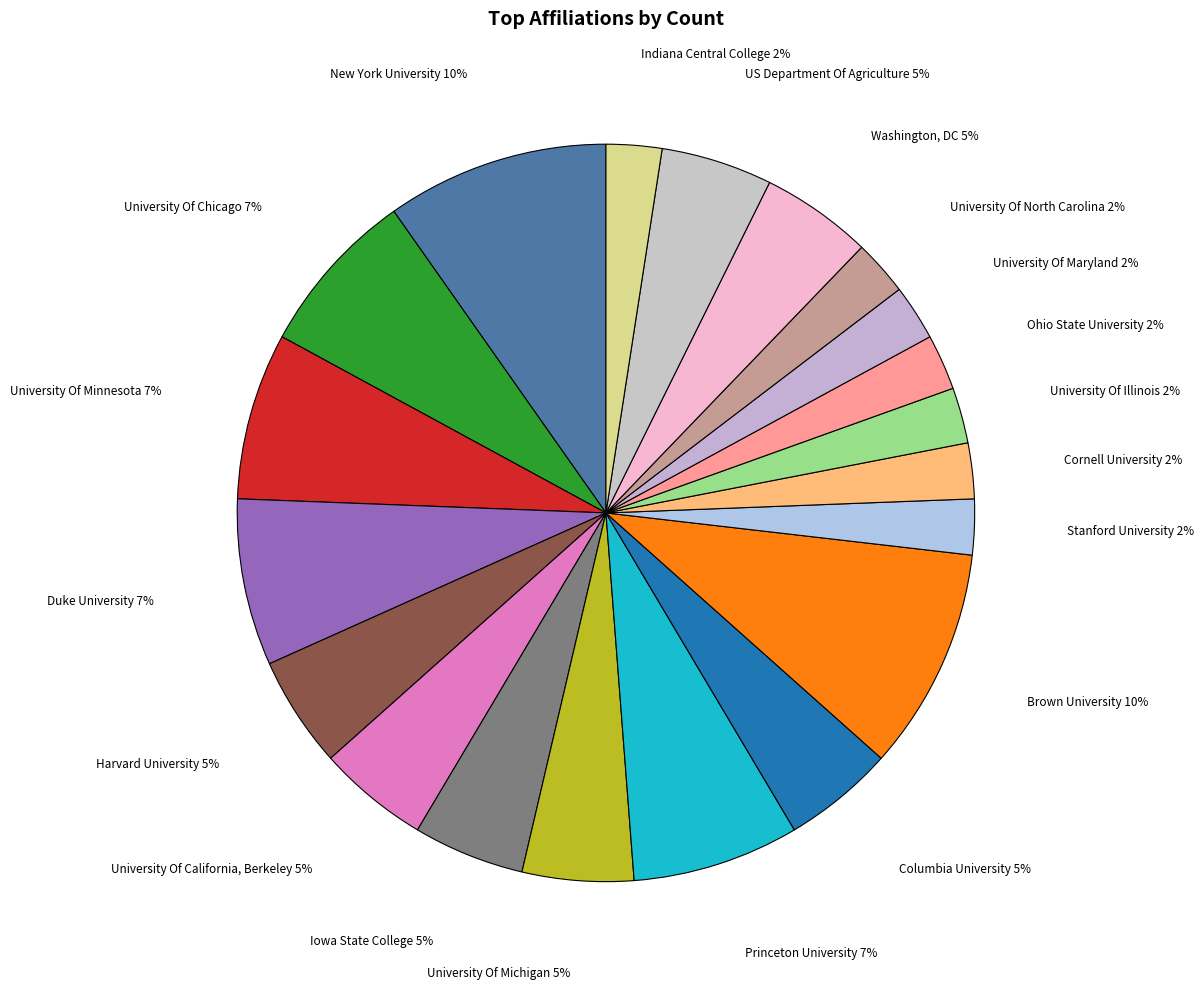

How many slices are in this pie chart?

20